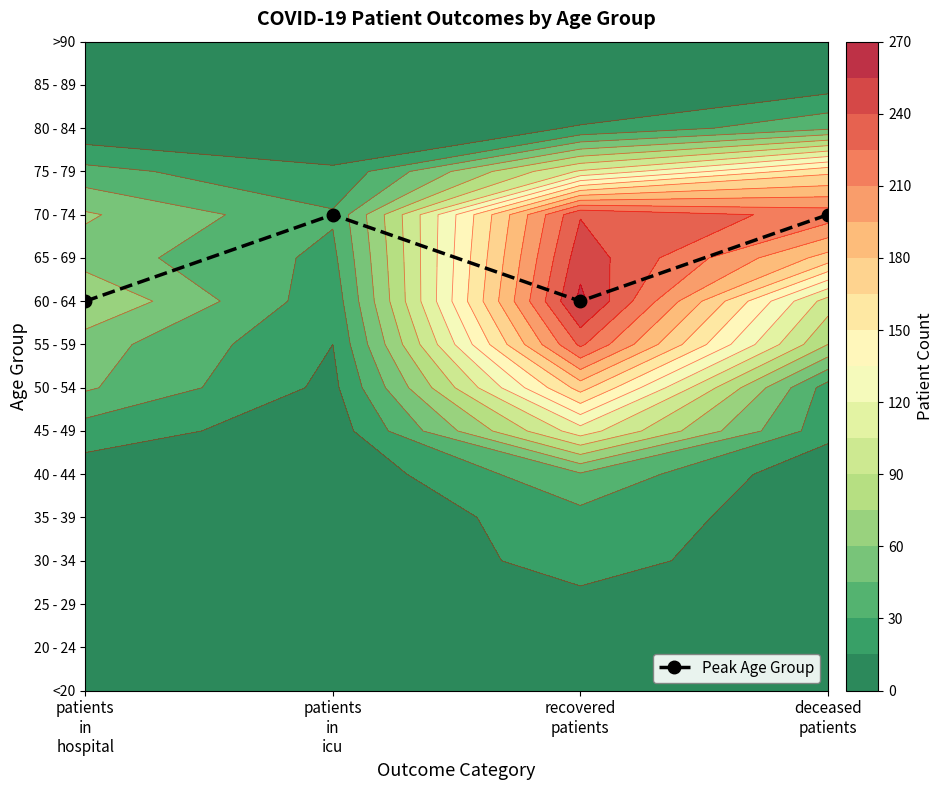

List the labels in order of value, smallest first.

patients
in
hospital, recovered
patients, patients
in
icu, deceased
patients